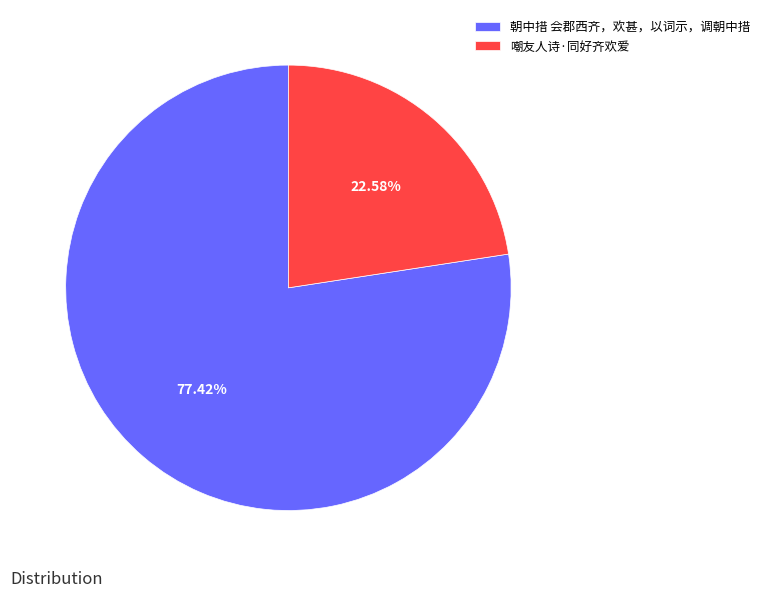

Which slice is the largest?

朝中措 会郡西齐，欢甚，以词示，调朝中措